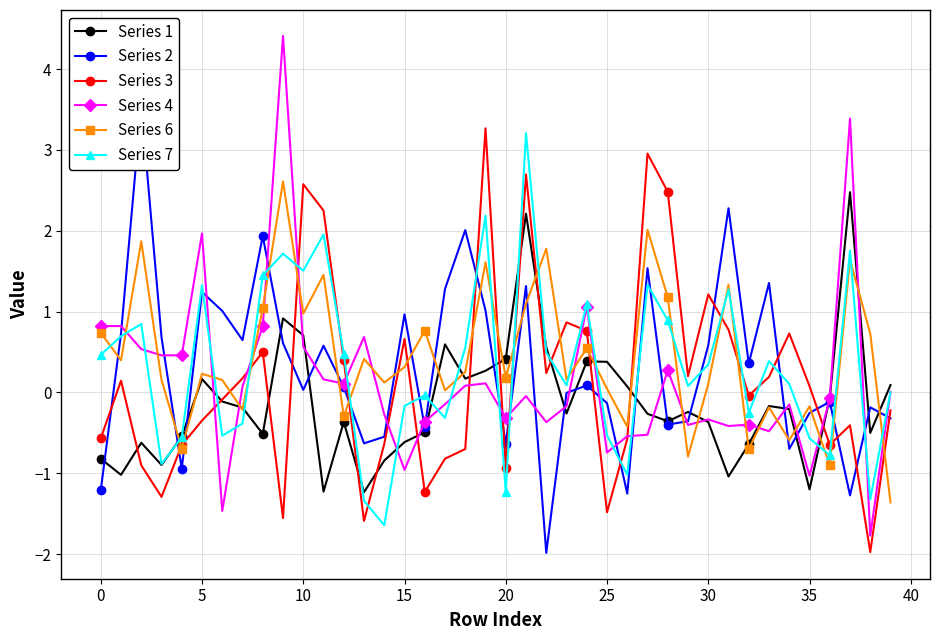

The value of Series 3 at 34 is 1.1. True or false?

False